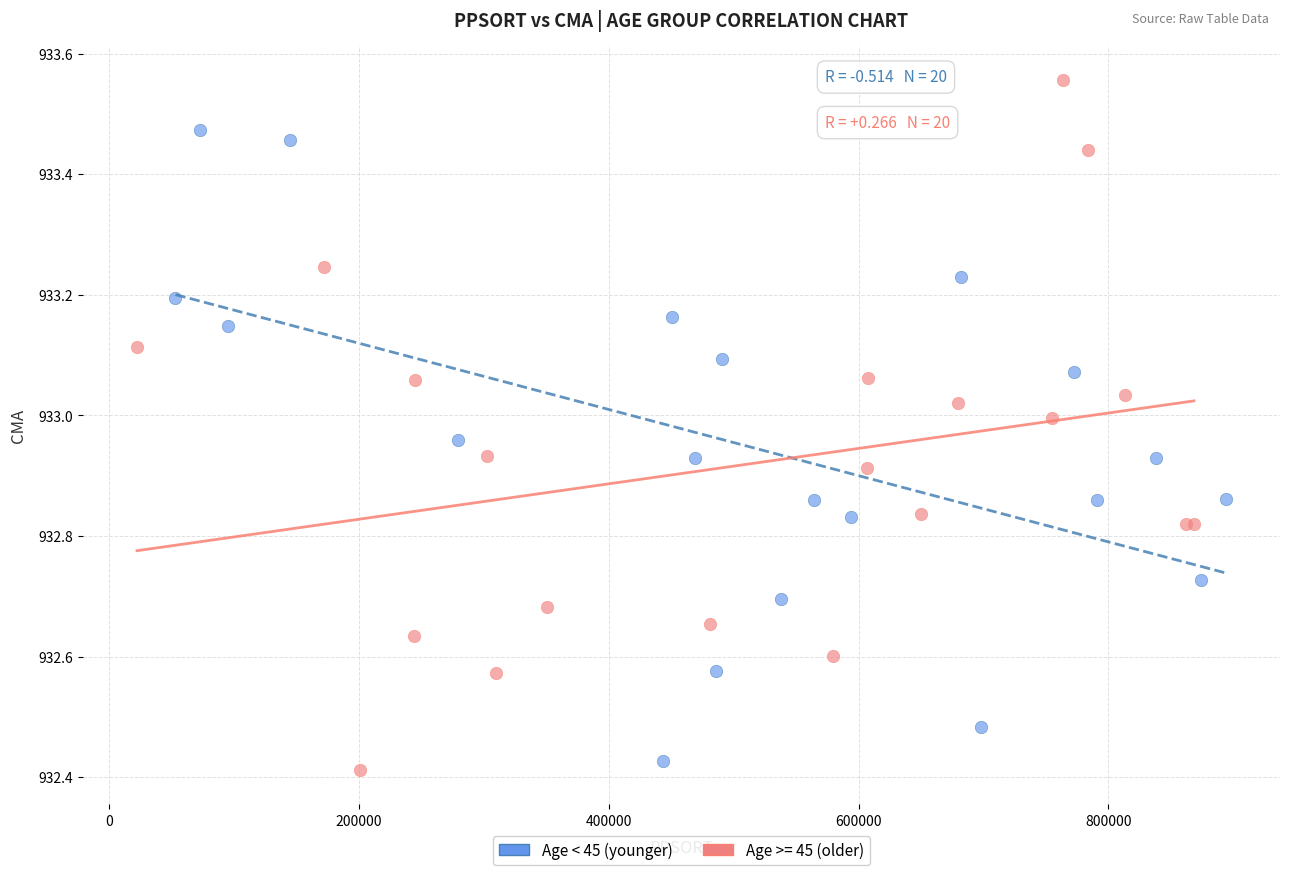

Which series contains the highest Y value?

Age >= 45 (older)